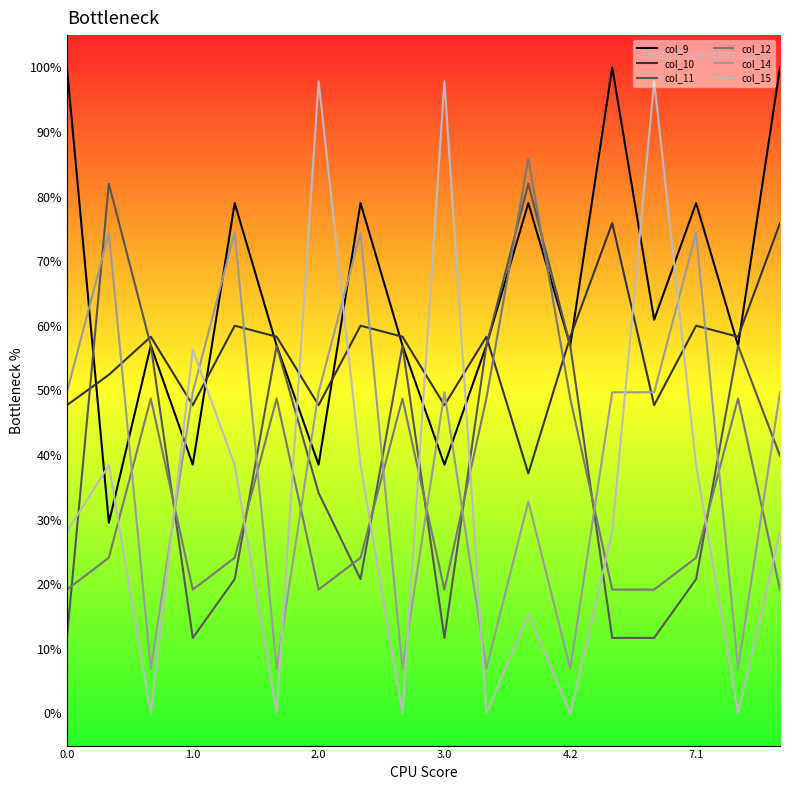

Which series has the largest range (max minus min)?

col_15